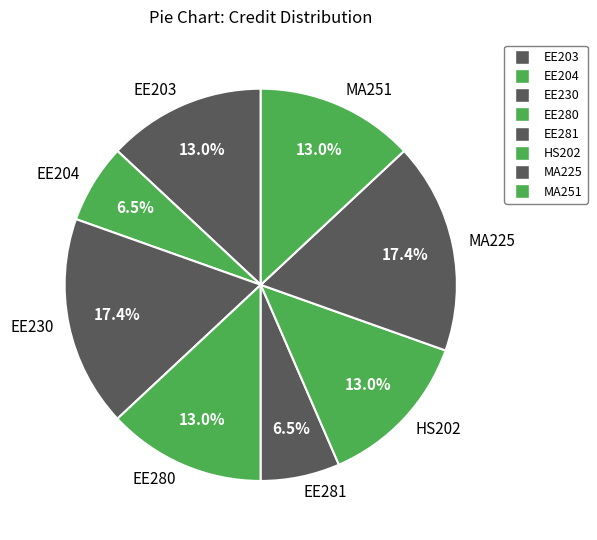

Approximately how many times larger is the value at EE204 compared to MA225?

0.4